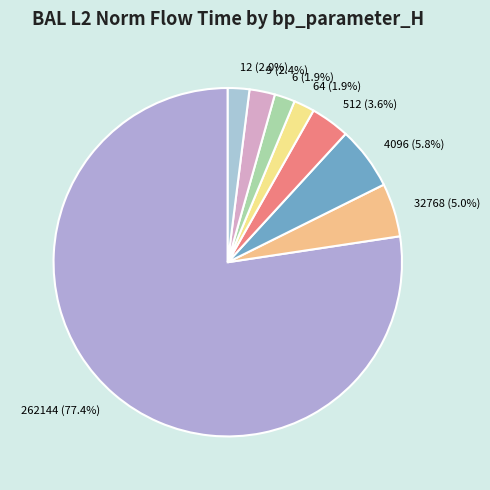

What is the largest slice in the pie chart?

262144